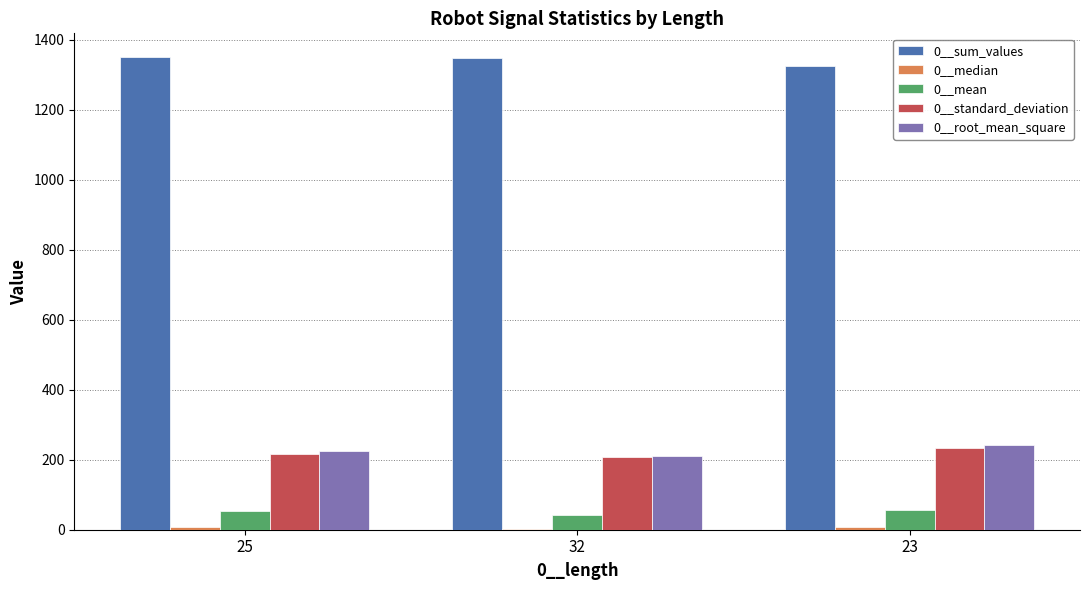

Is it true that 0__sum_values equals 2039.3 at 32?

False